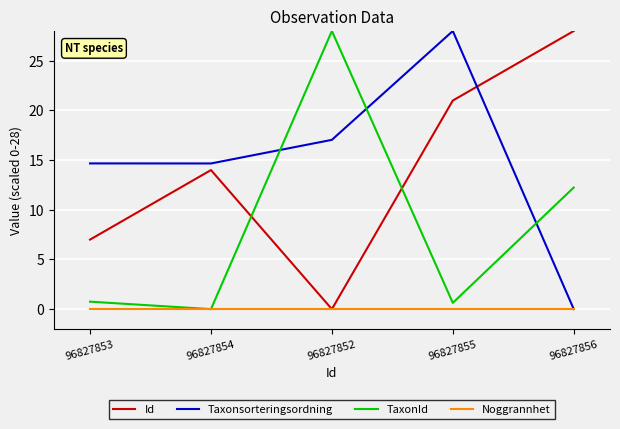

The value of Noggrannhet at 96827853 is 0.0. True or false?

True